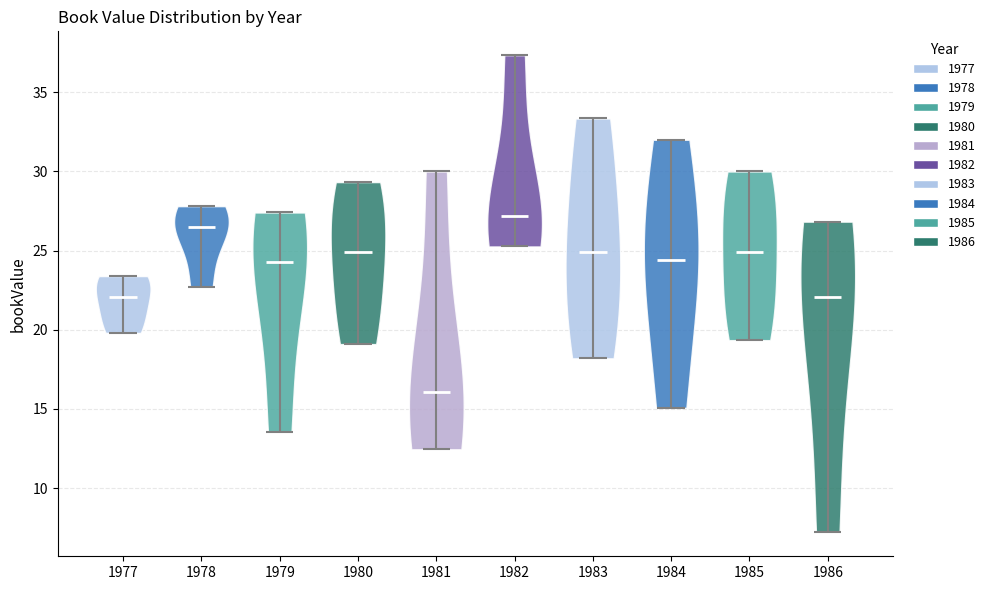

Reading left to right, read every violin against the y-axis: where its median line is, and the lowest and highest points it reaches. The values are not printed on the chart, so give them approximately, as read against the axis.

1977: median line 22.0, lowest point 20.0, highest point 23.5
1978: median line 26.5, lowest point 22.5, highest point 28.0
1979: median line 24.5, lowest point 13.5, highest point 27.5
1980: median line 25.0, lowest point 19.0, highest point 29.5
1981: median line 16.0, lowest point 12.5, highest point 30.0
1982: median line 27.0, lowest point 25.5, highest point 37.5
1983: median line 25.0, lowest point 18.0, highest point 33.5
1984: median line 24.5, lowest point 15.0, highest point 32.0
1985: median line 25.0, lowest point 19.5, highest point 30.0
1986: median line 22.0, lowest point 7.0, highest point 27.0